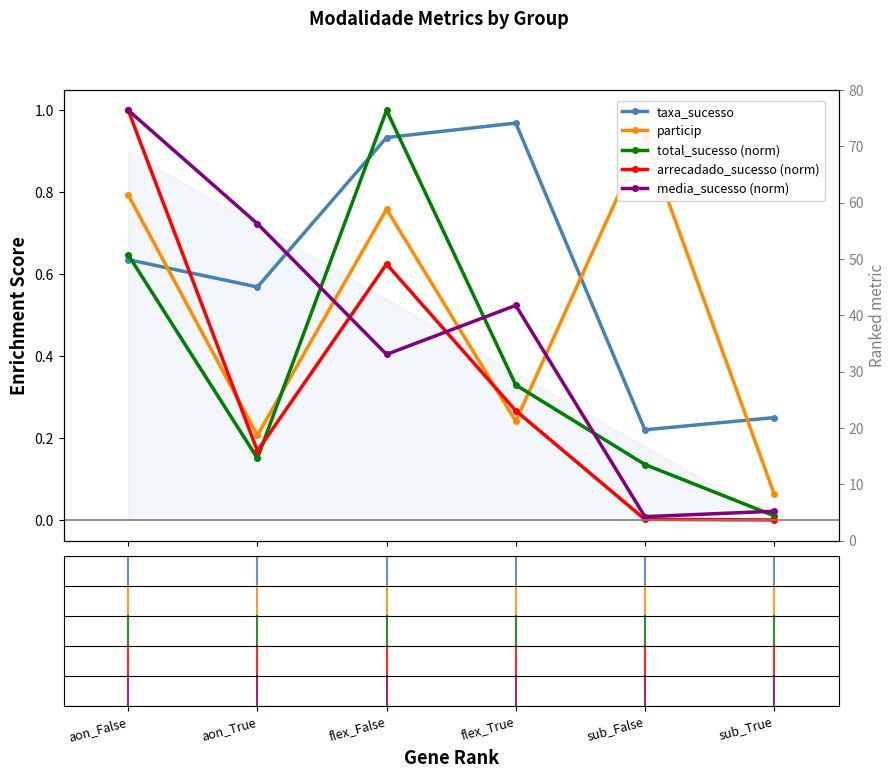

Where do total_sucesso (norm) and media_sucesso (norm) first cross each other?

aon_True and flex_False